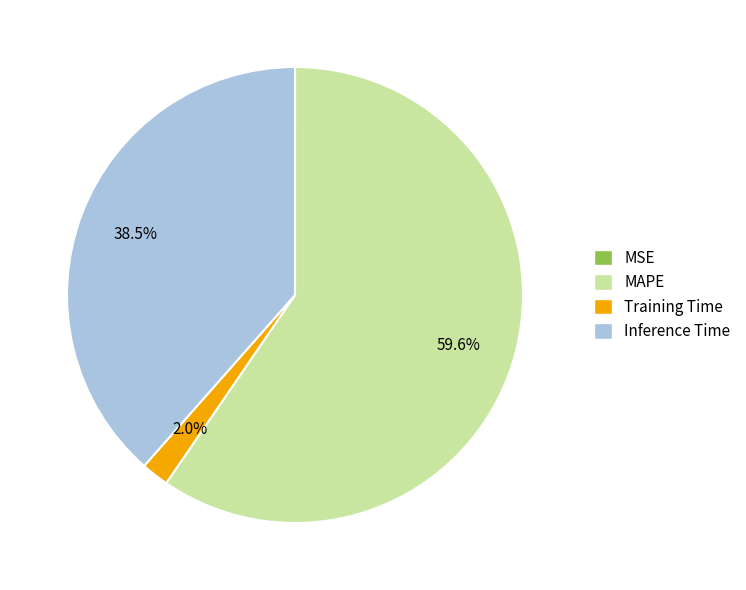

To the nearest percent, what is the difference between the Inference Time and MAPE slice percentages?

21%